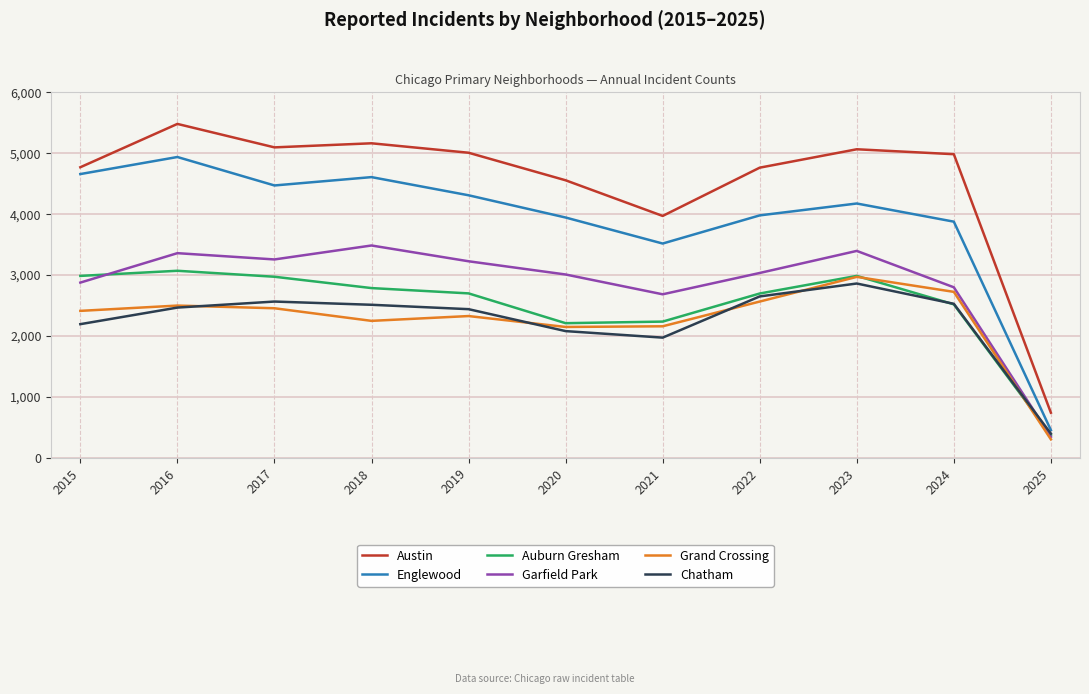

List the series in order of their peak value, highest first.

Austin, Englewood, Garfield Park, Auburn Gresham, Grand Crossing, Chatham